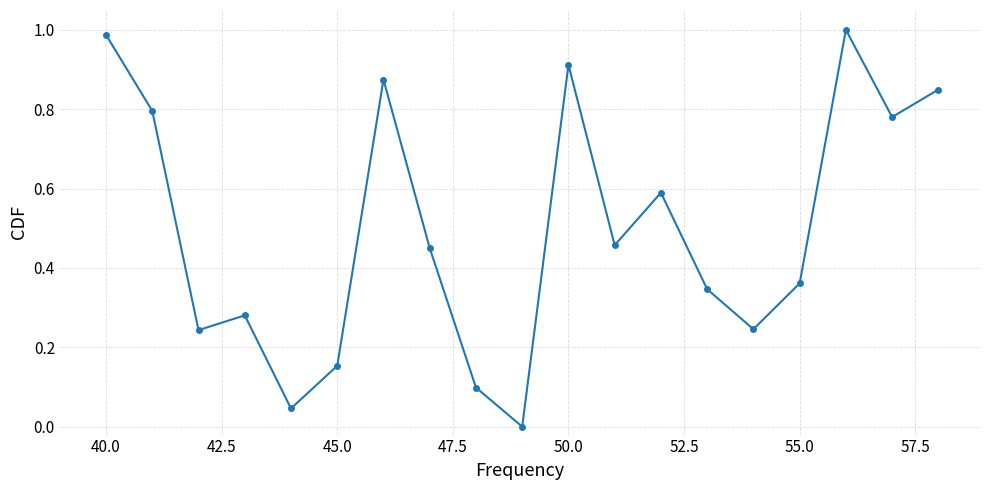

How many interior local valleys (lower than both neighbors) does the data have?

6